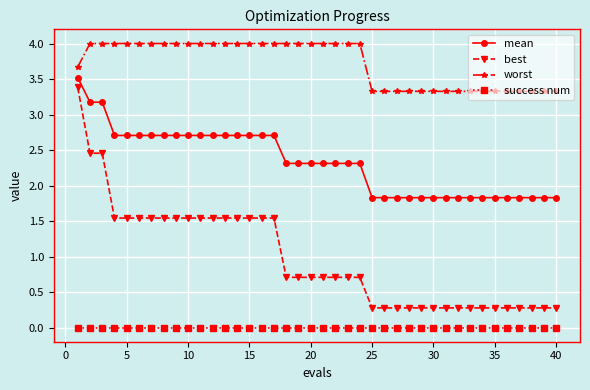

What are all the series names shown in the legend?

mean, best, worst, success num